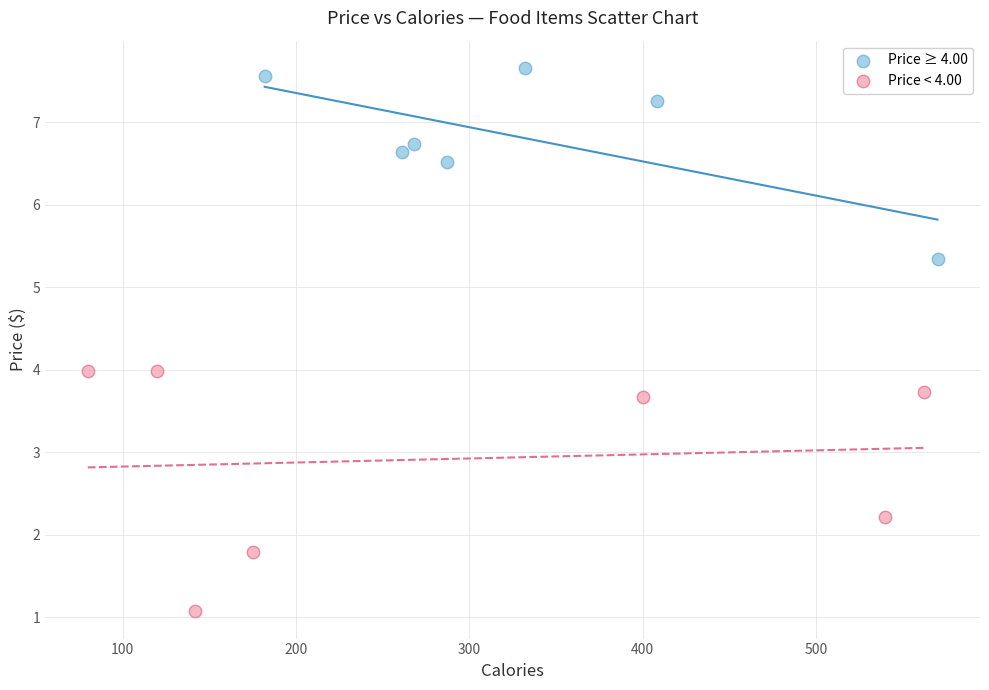

Which series reaches the minimum Y coordinate?

Price < 4.00